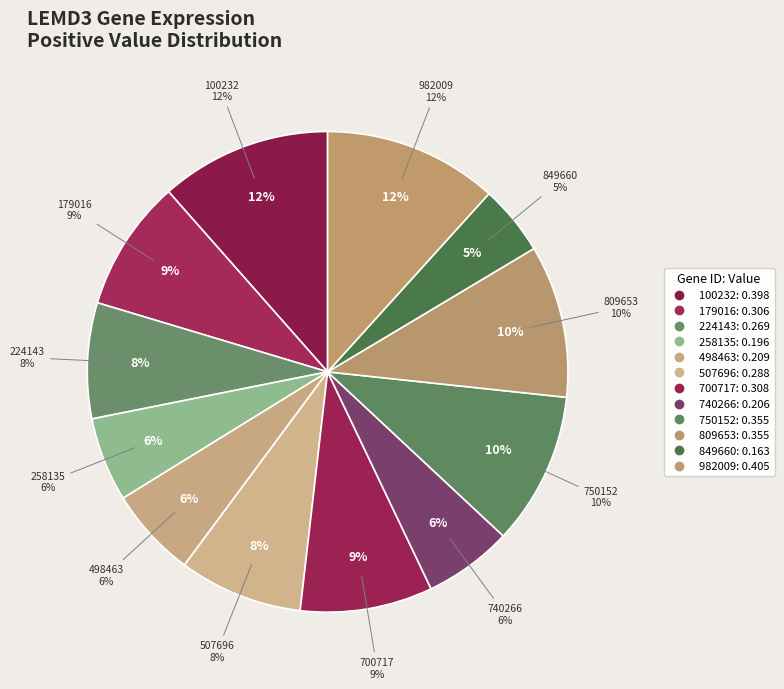

What is the change in value from 740266 to 982009?

+0.2